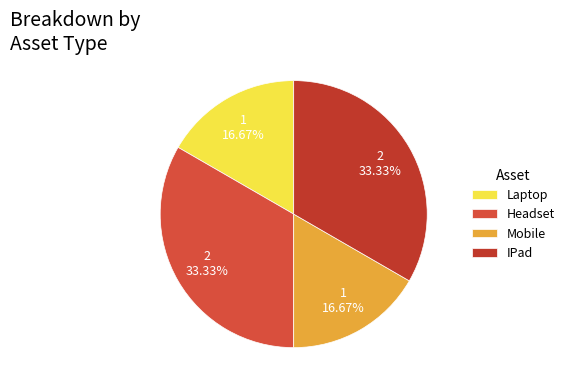

Rank the categories by value from lowest to highest.

Laptop, Mobile, Headset, IPad